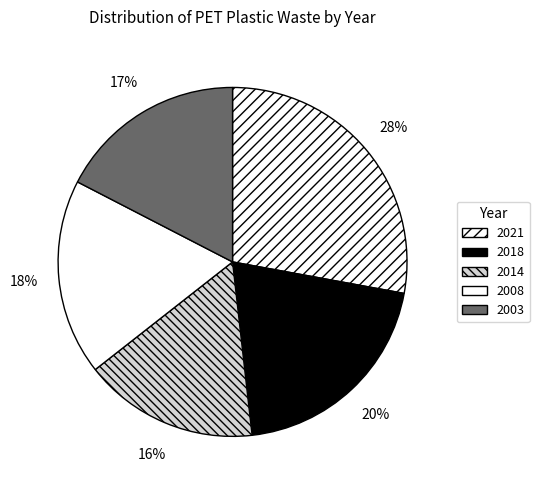

Count the number of slices in the pie.

5